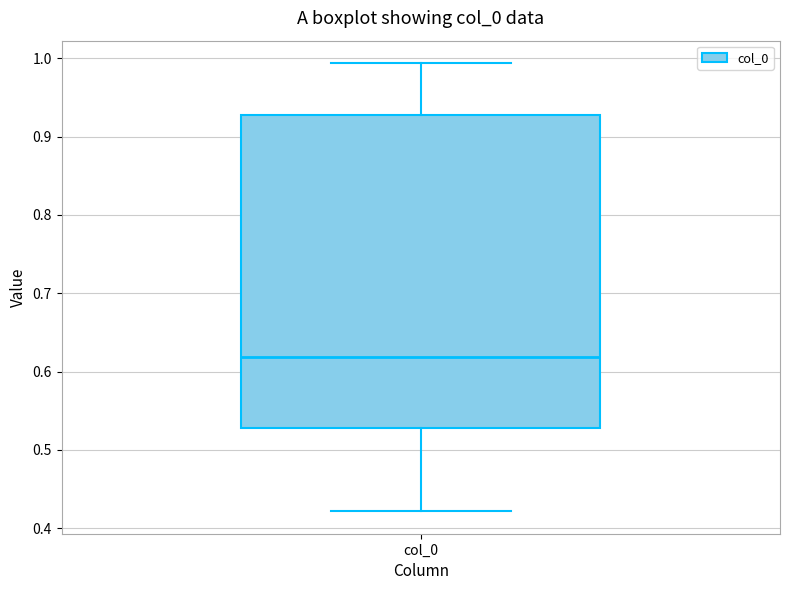

Read this box plot against the y-axis: the position of the median line, the range covered by the box, and the ends of both whiskers. The values are not printed on the chart, so give them approximately, as read against the axis.

median 0.62, box 0.53 to 0.93, whiskers 0.42 to 0.99